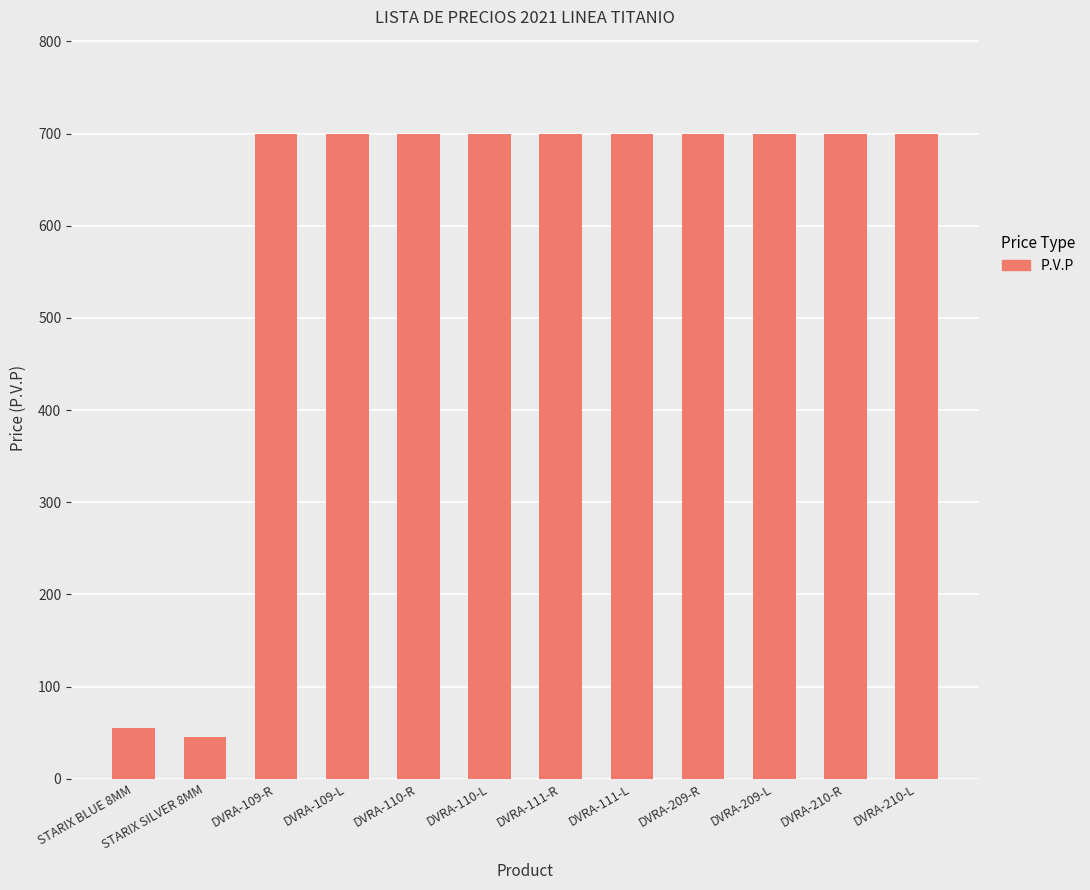

Does the chart contain any negative values?

No